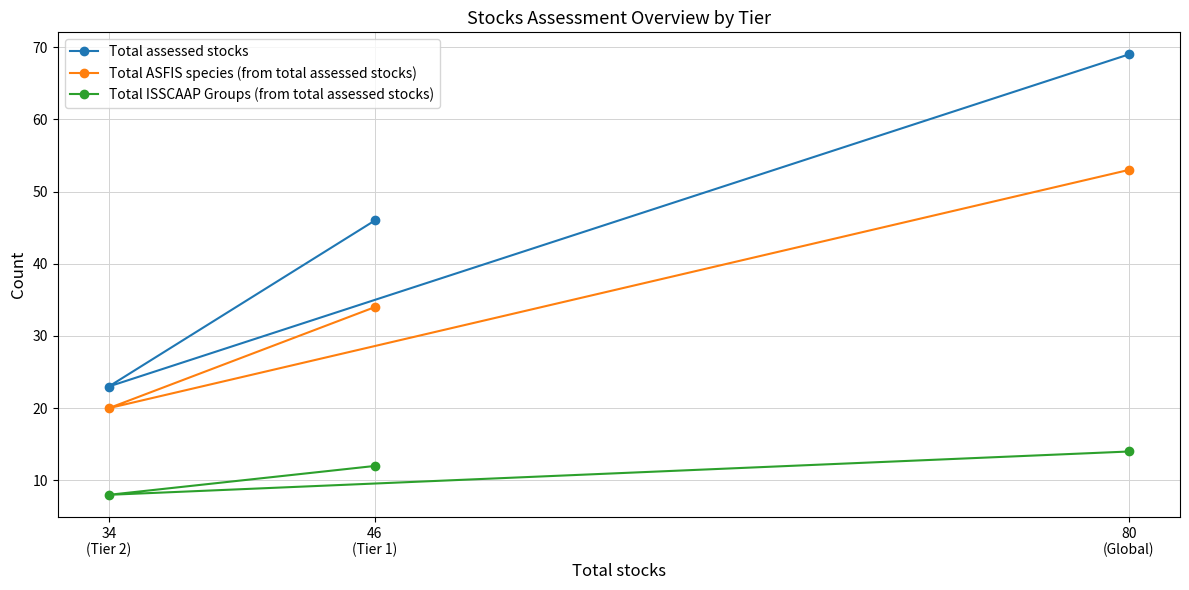

True or false: Total assessed stocks has a value of 16 at 34
(Tier 2).

False